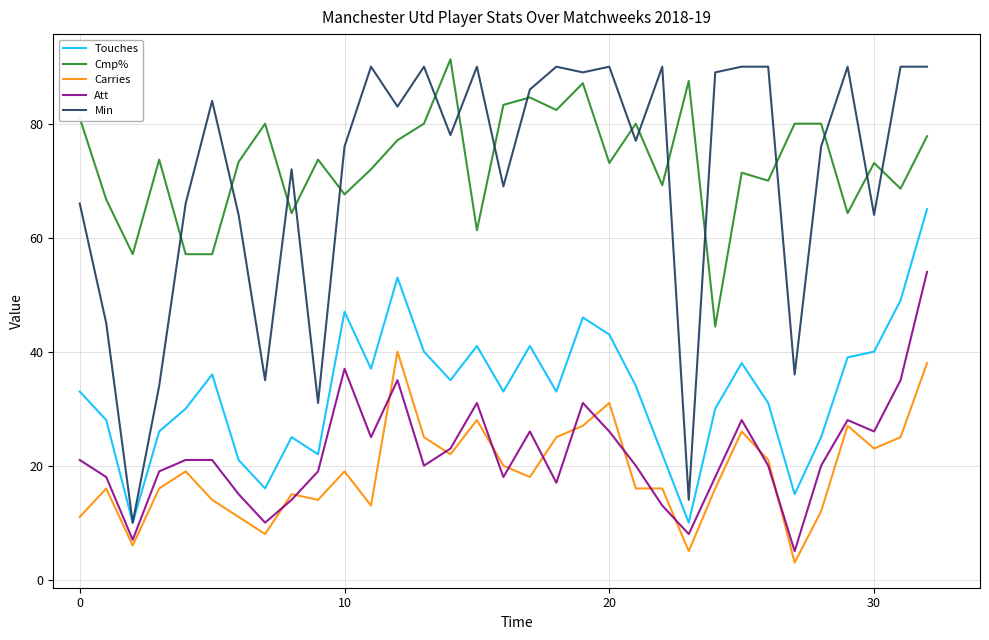

True or false: Min and Att cross at least once.

False